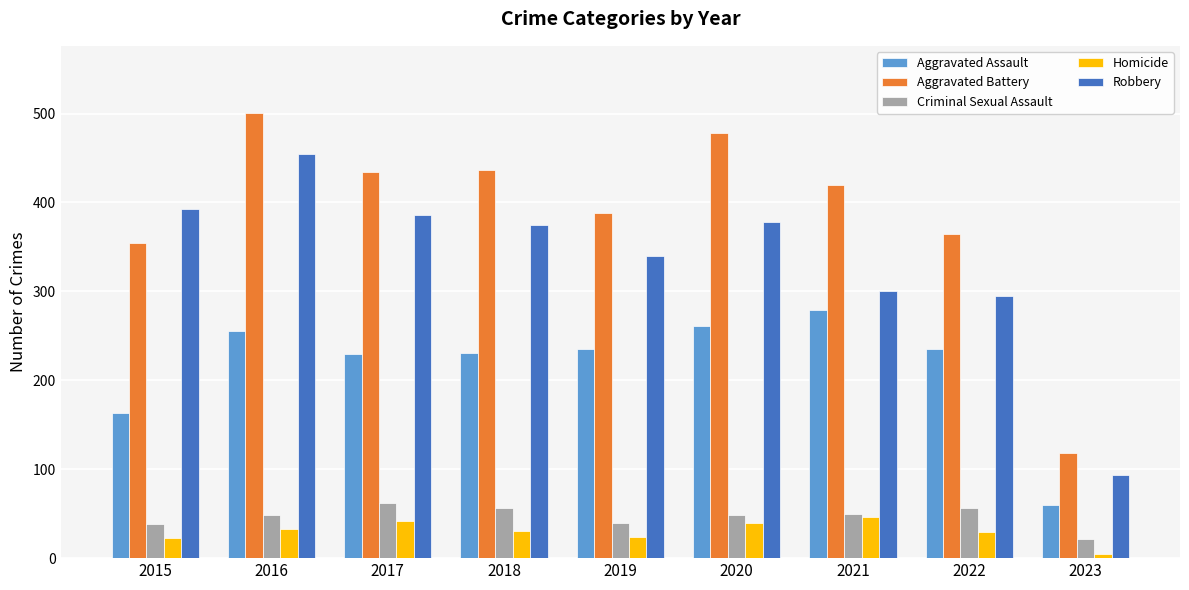

How many distinct data groups are displayed?

5